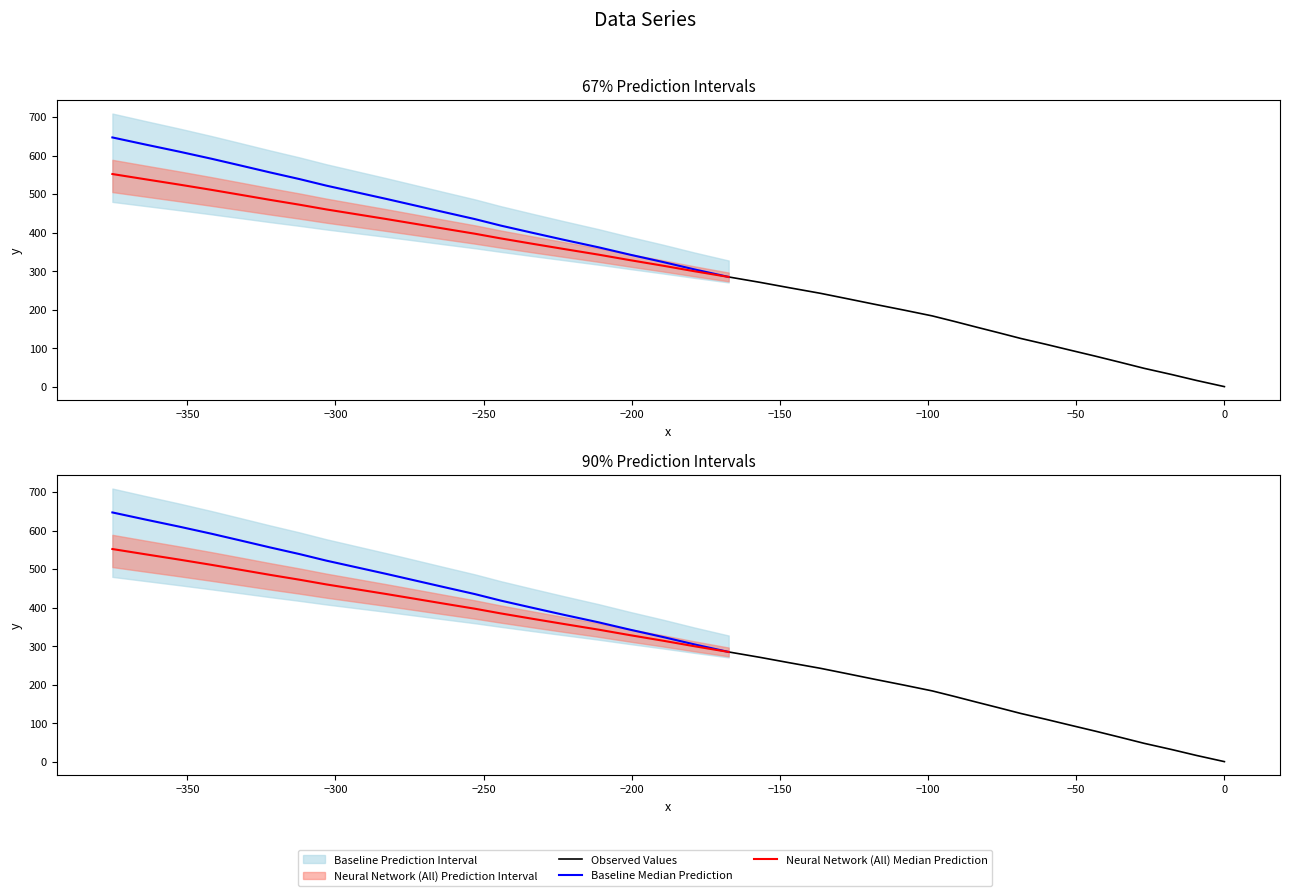

At how many categories does at least one series exceed -280?

40